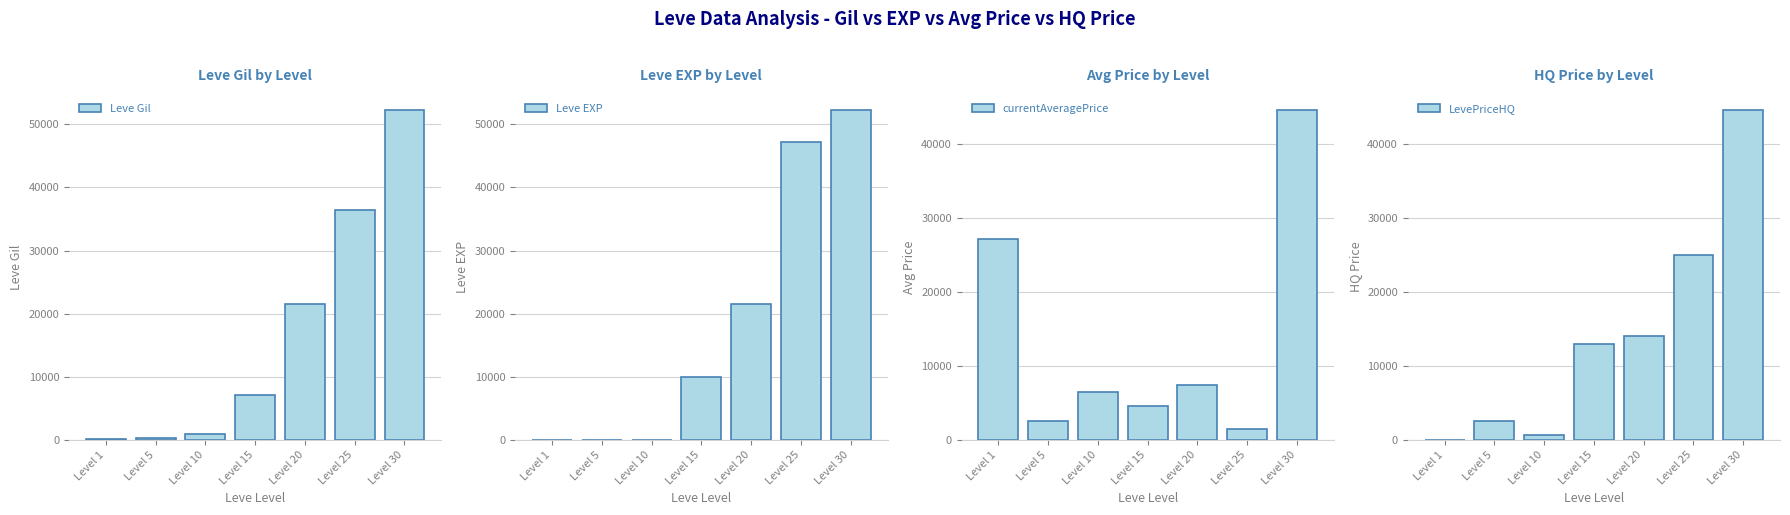

At how many categories does at least one series exceed 18787?

4